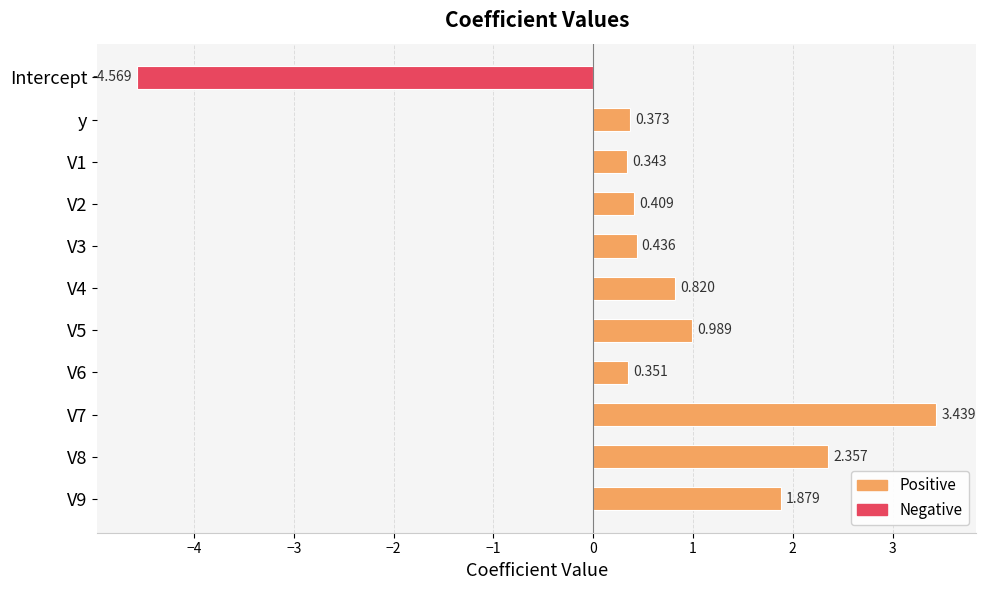

At which category does the chart reach its minimum across all series?

Intercept